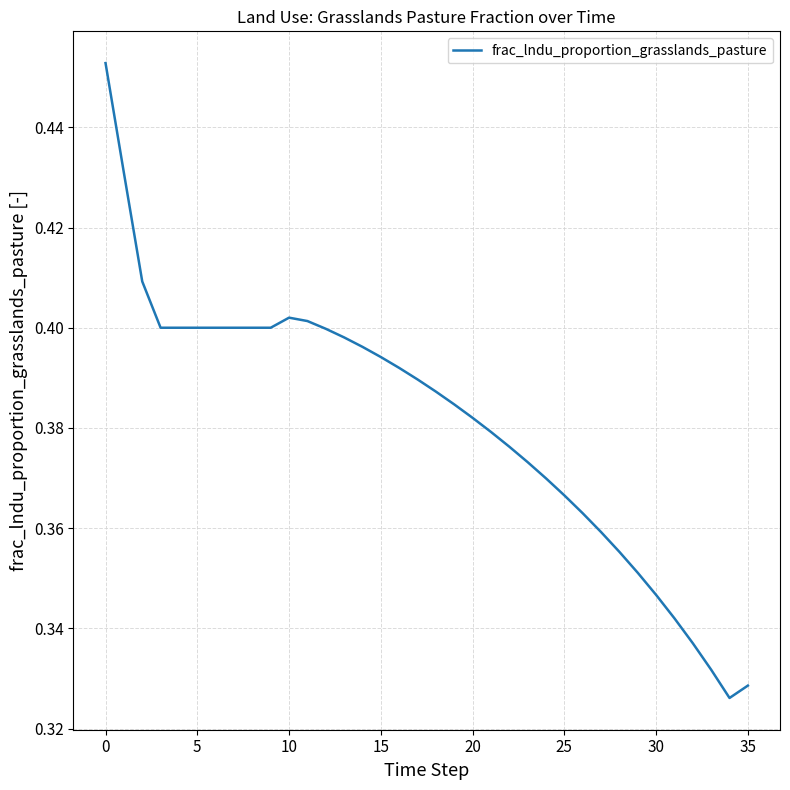

What is the minimum value shown in the chart?

0.3